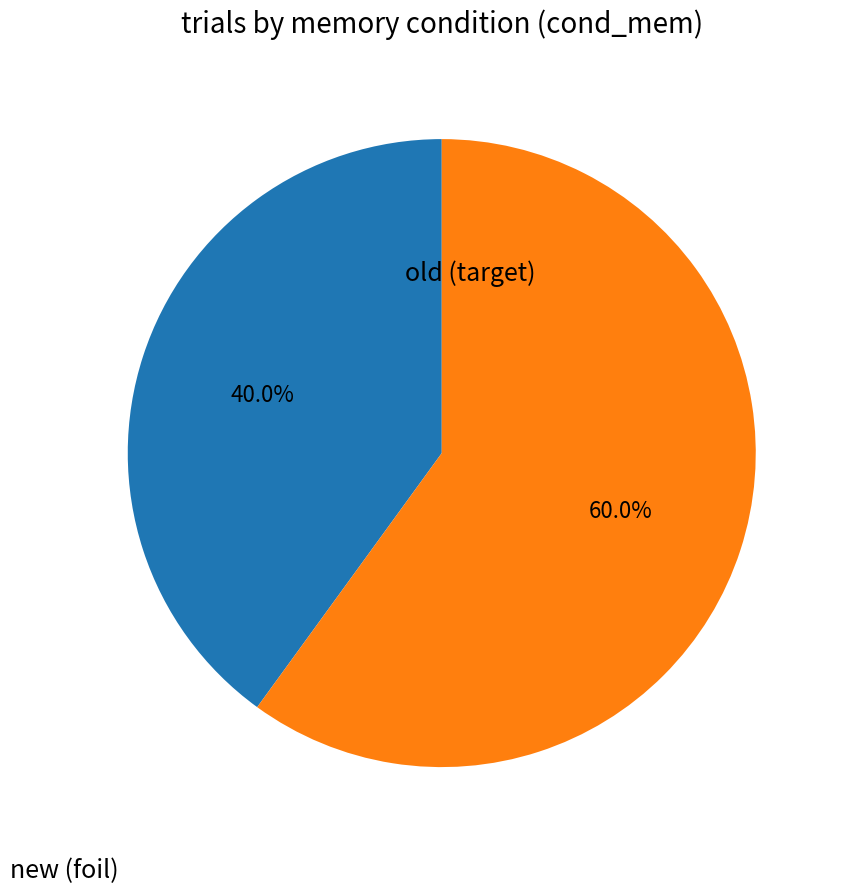

Does any single category account for the majority?

Yes